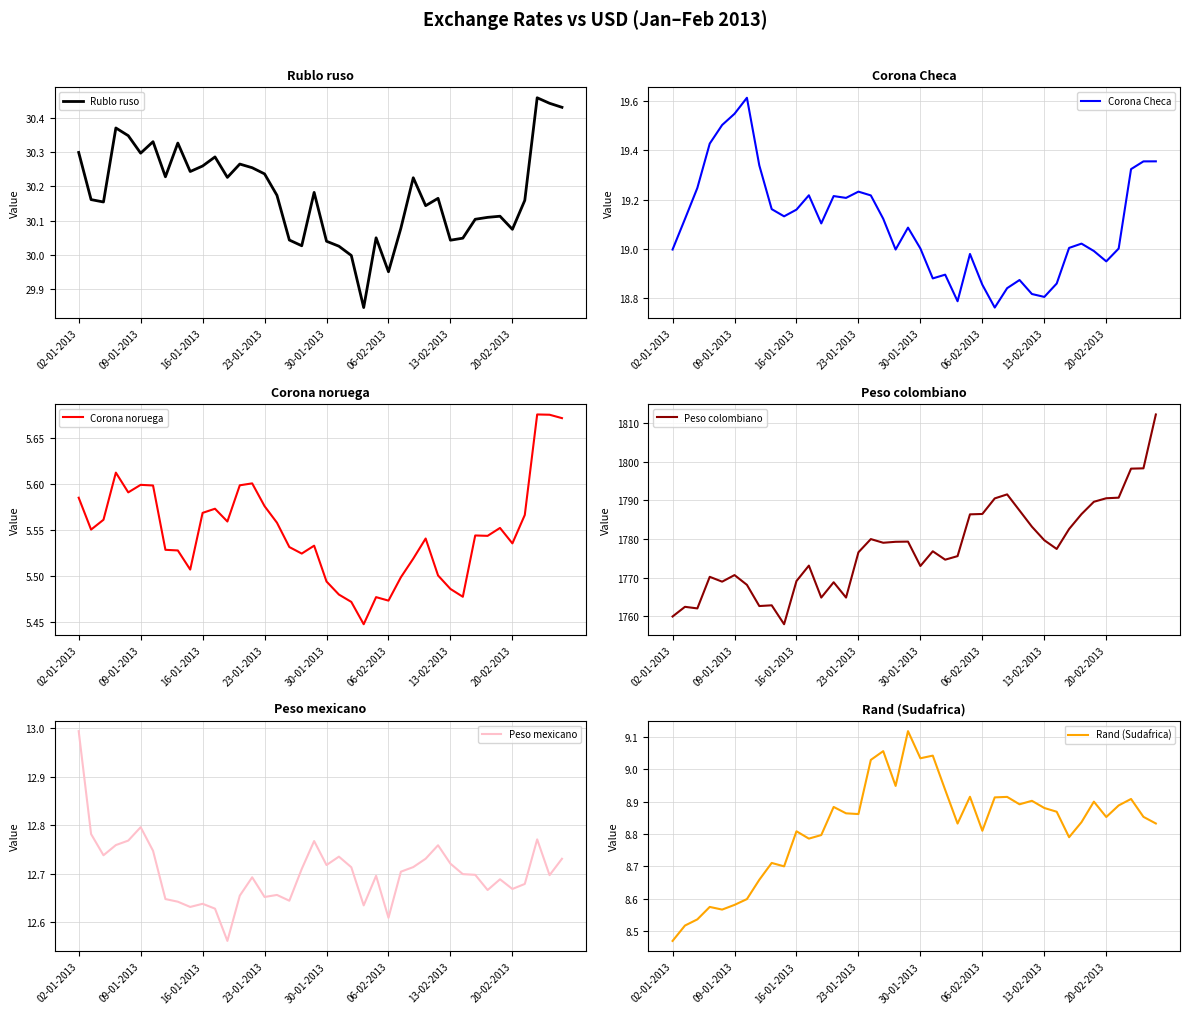

True or false: Corona noruega and Corona Checa cross at least once.

False